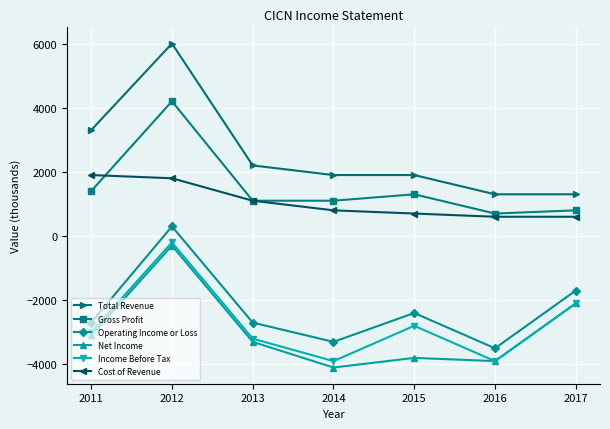

True or false: Net Income has a value of -3100 at 2011.

True